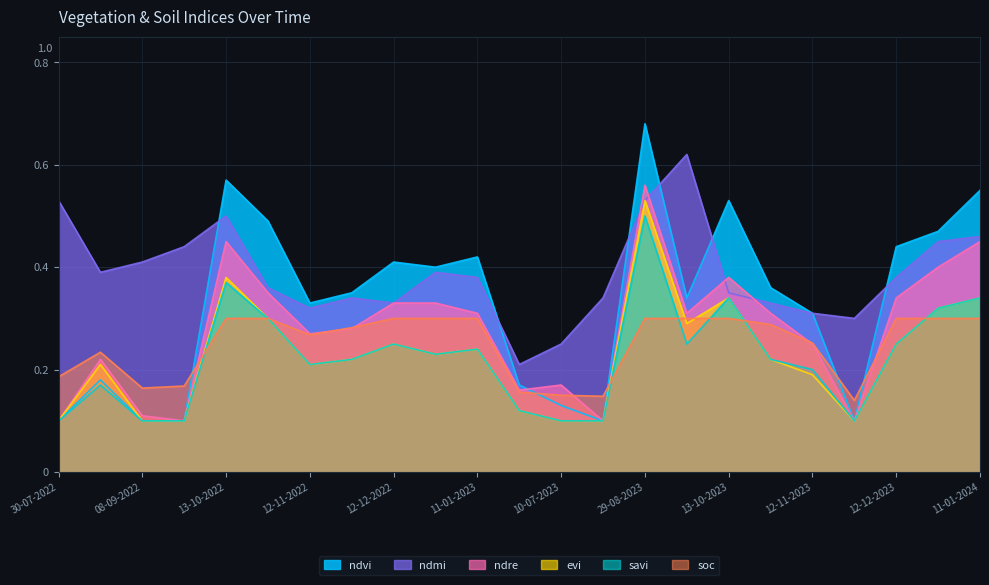

At which category is the sum across all series the highest?

29-08-2023